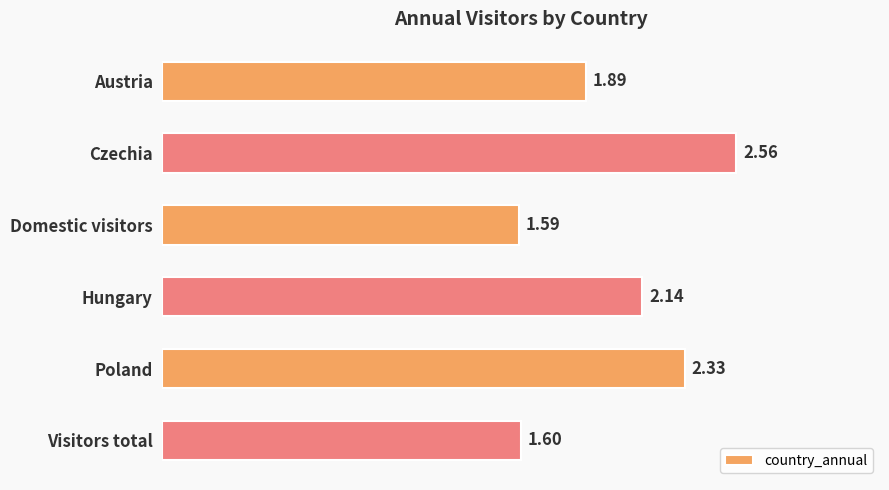

What is the label of the 2nd bar from the top?

Czechia